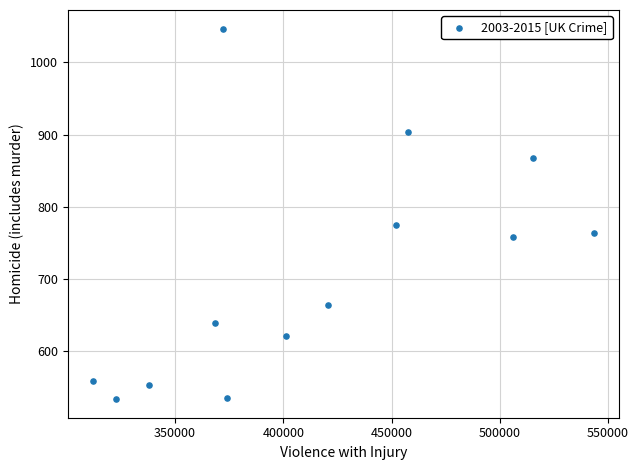

What is the range of Y values (max minus min)?

514